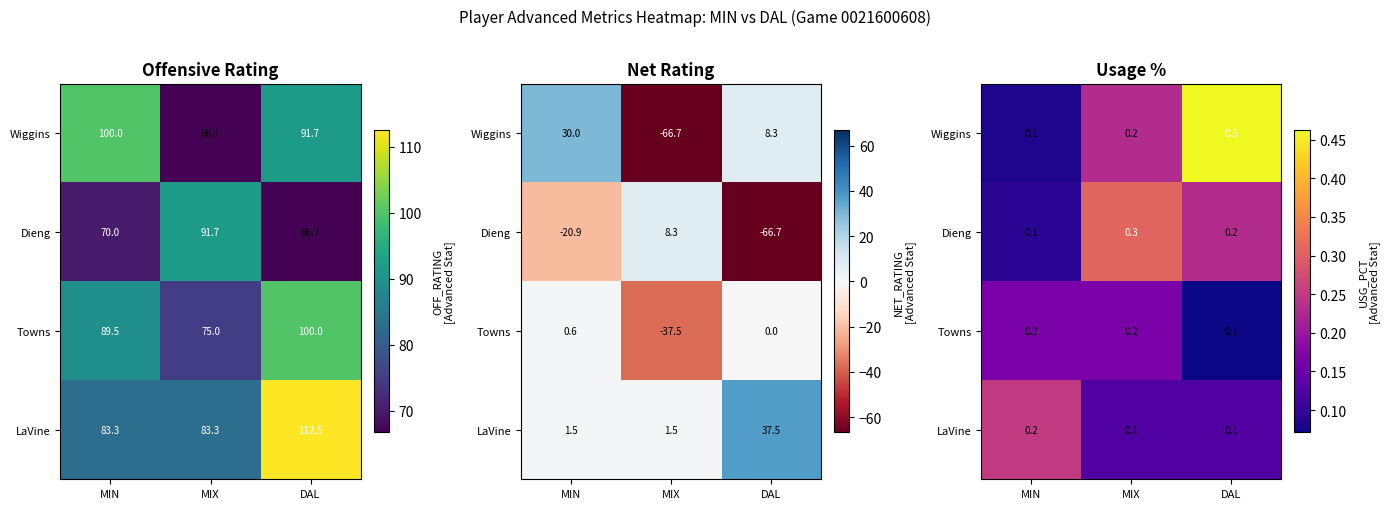

Count the number of categories in the chart.

3